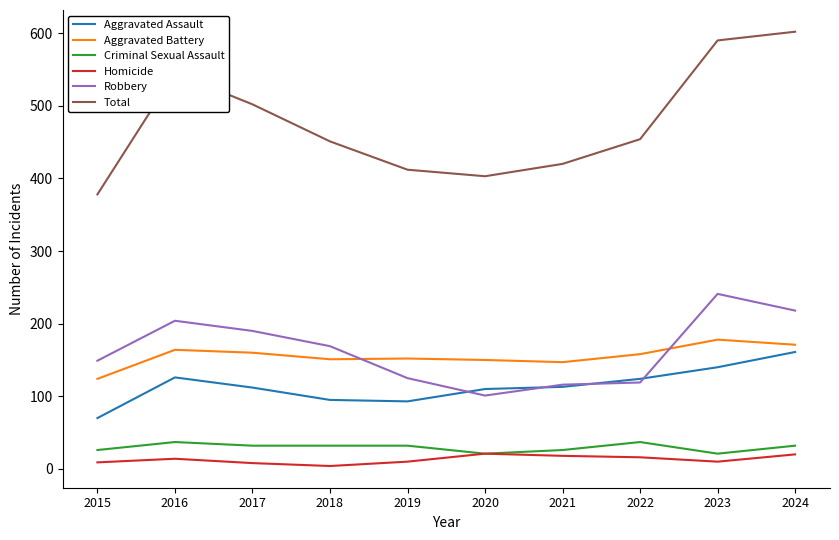

Is the value of Aggravated Assault at 2018 greater than the value of Robbery at 2016?

No